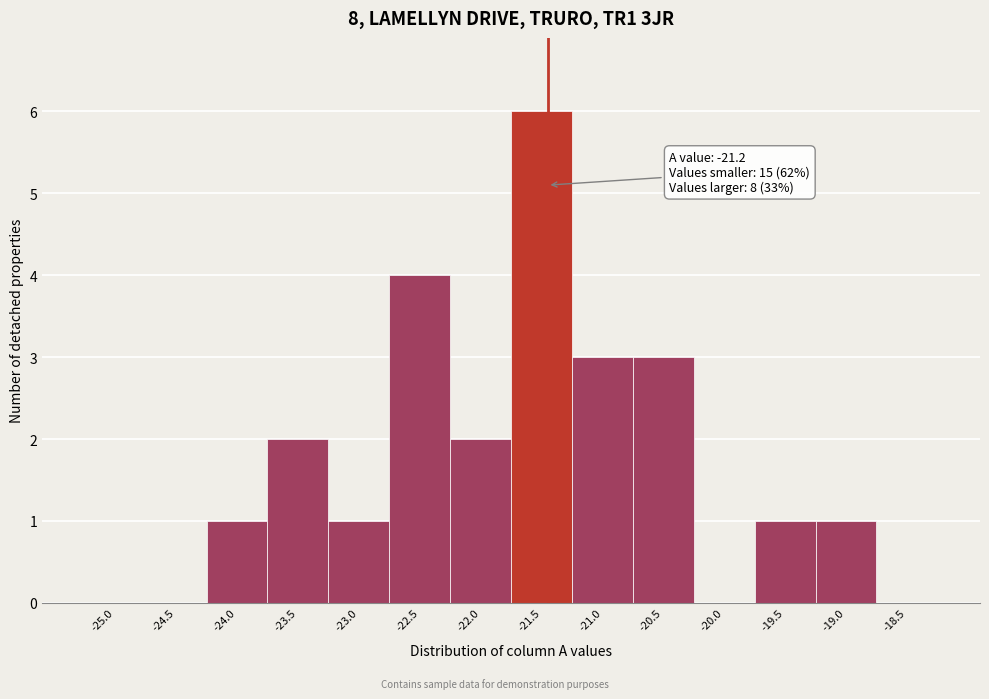

Reading left to right, transcribe all the data shown in this chart.

-25.0=0	-24.5=0	-24.0=1	-23.5=2	-23.0=1	-22.5=4	-22.0=2	-21.5=6	-21.0=3	-20.5=3	-20.0=0	-19.5=1	-19.0=1	-18.5=0